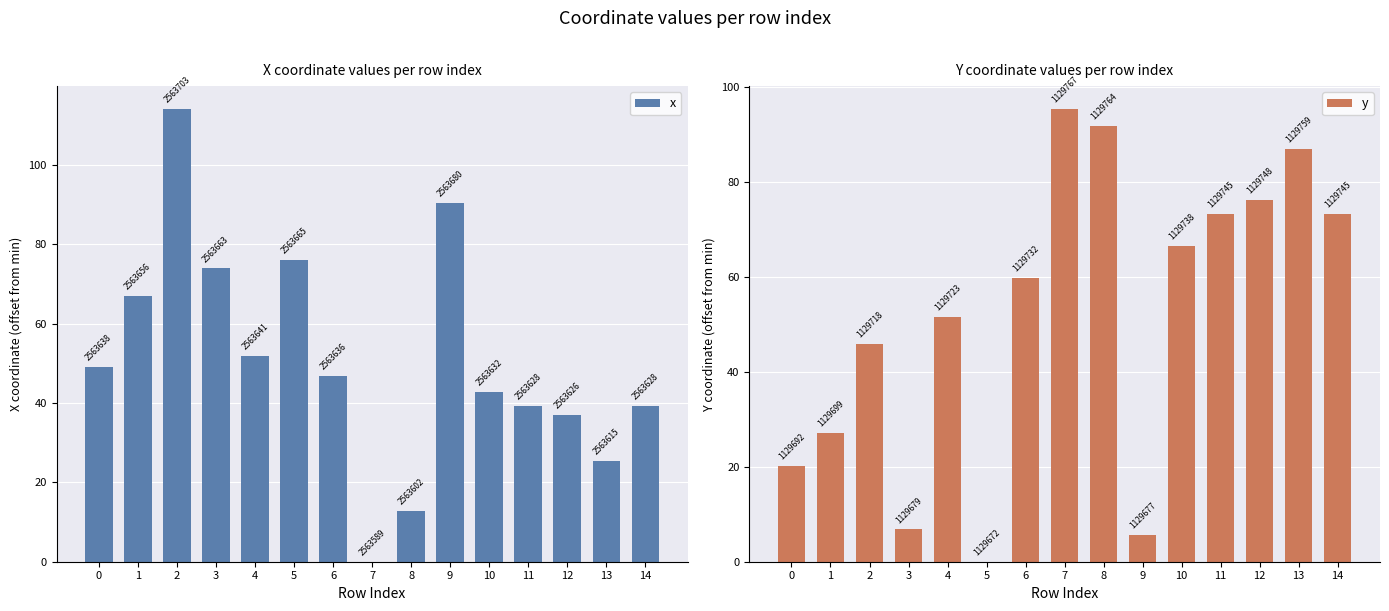

What is the difference between the highest and lowest values at 0?

28.8